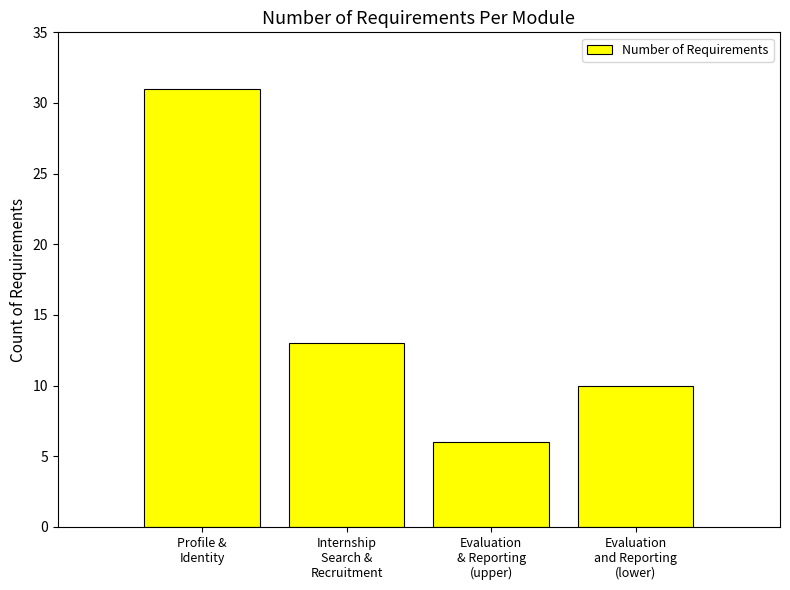

What is the greatest value displayed?

31